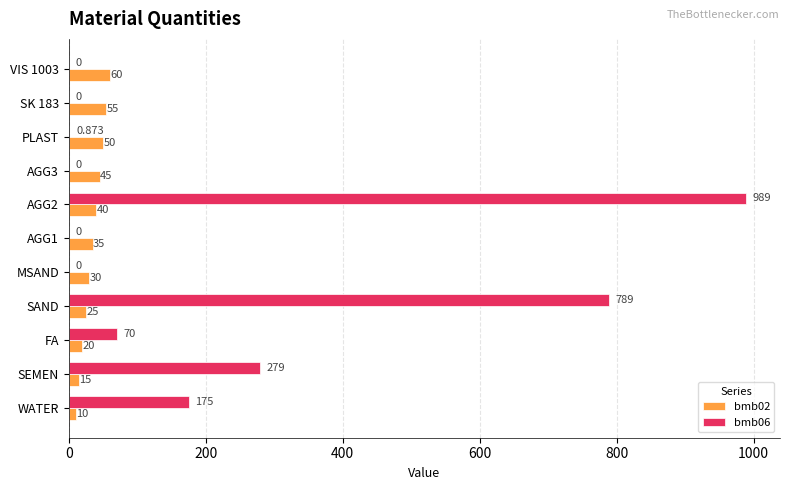

What are all the series names shown in the legend?

bmb02, bmb06